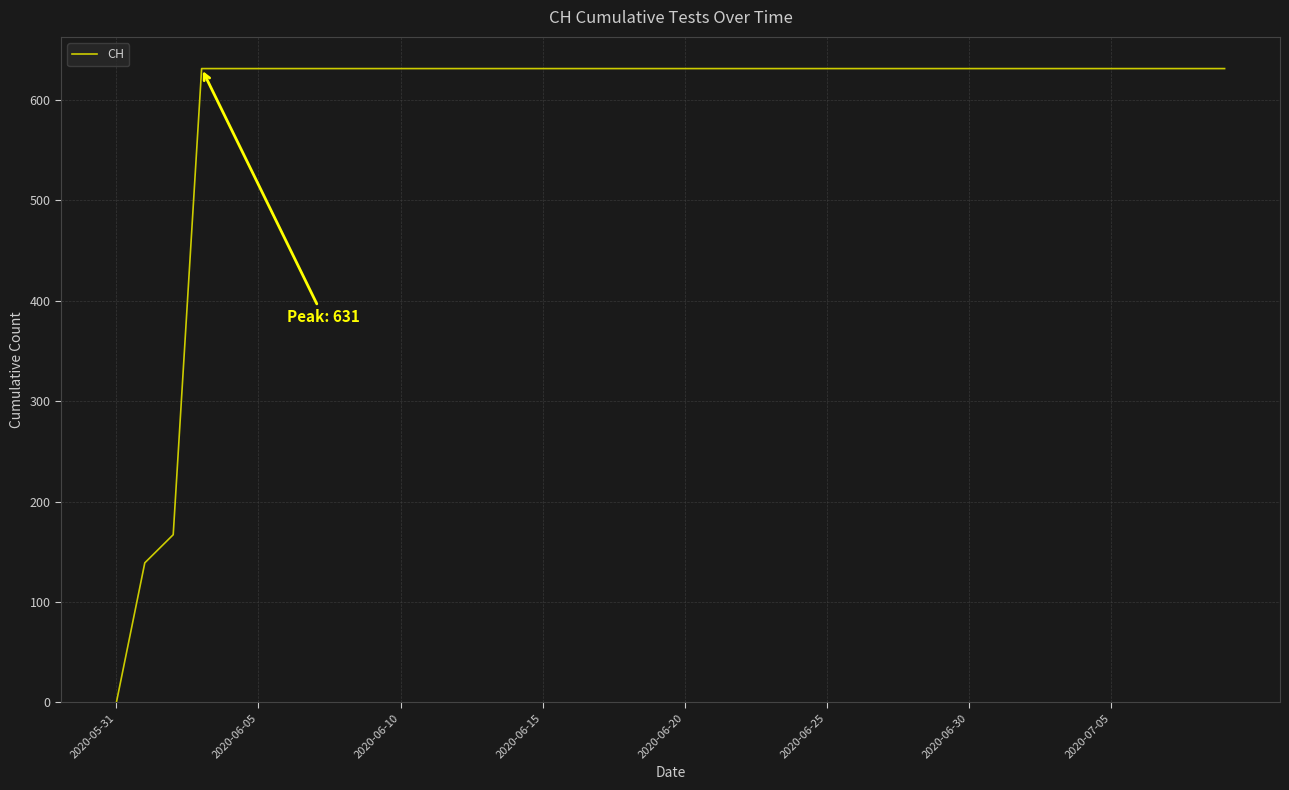

What is the average value?

591